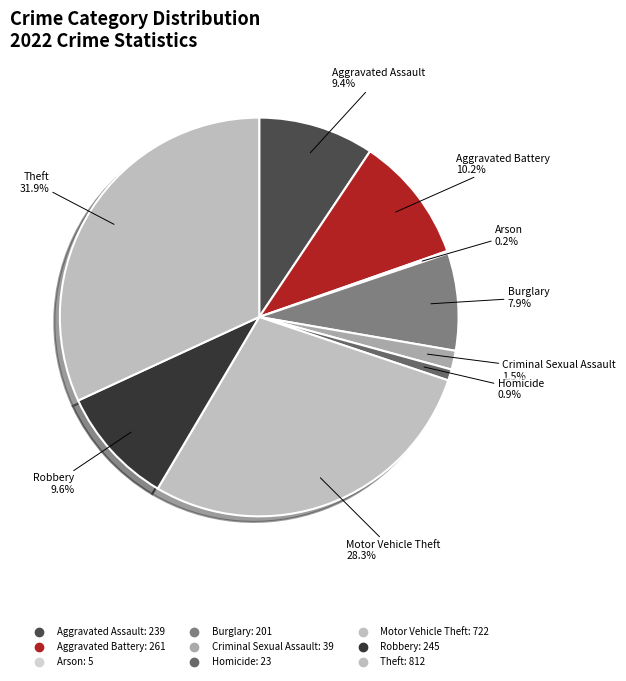

How many slices are in this pie chart?

9